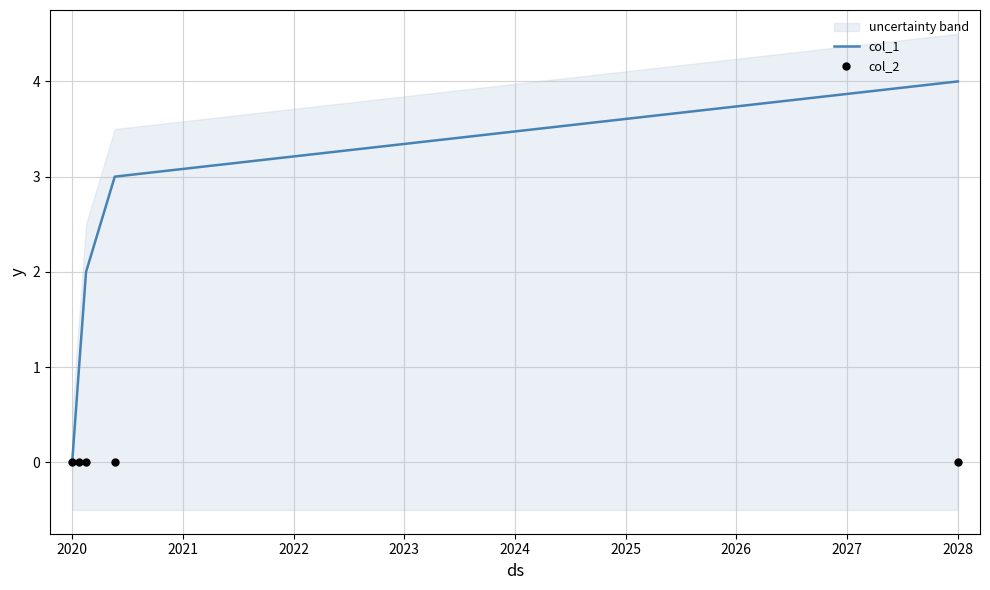

Which series has the largest total across all categories?

col_1